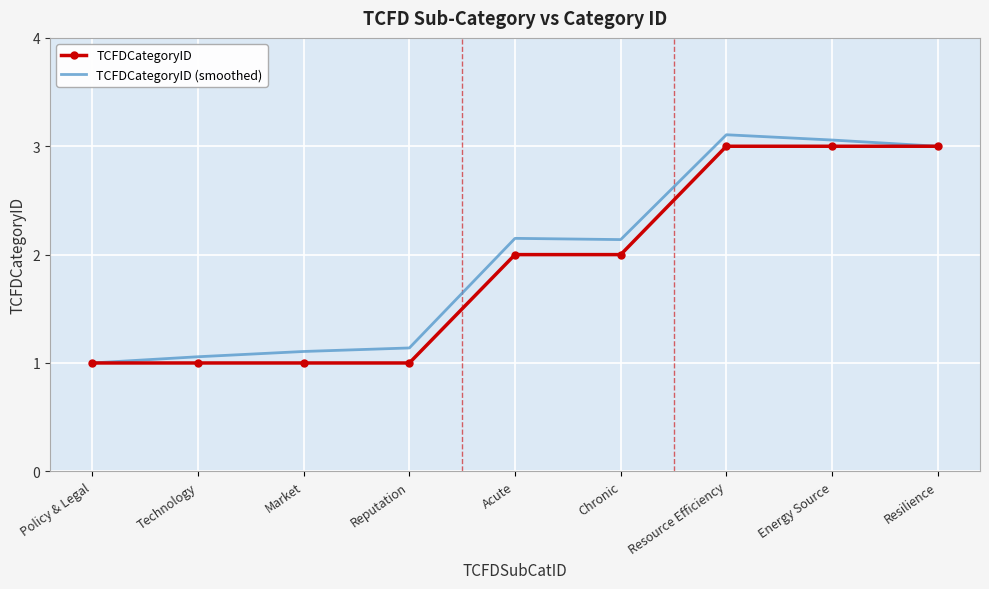

True or false: TCFDCategoryID (smoothed) has more than 0 points higher than both neighbors.

True